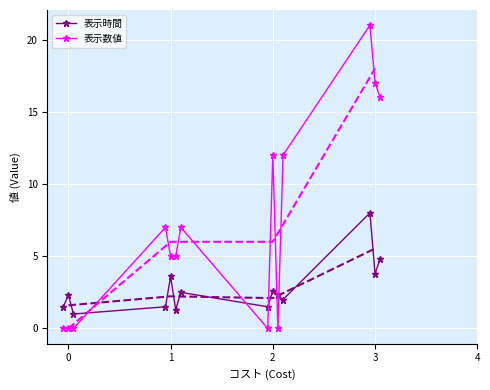

Reading left to right, list all the values displayed in this chart.

表示時間: 1.5	2.3	1.0	1.5	3.6	1.3	2.5	1.5	2.6	2.3	2.0	8.0	3.8	4.8
表示数値: 0.0	0.0	0.0	7.0	5.0	5.0	7.0	0.0	12.0	0.0	12.0	21.0	17.0	16.0